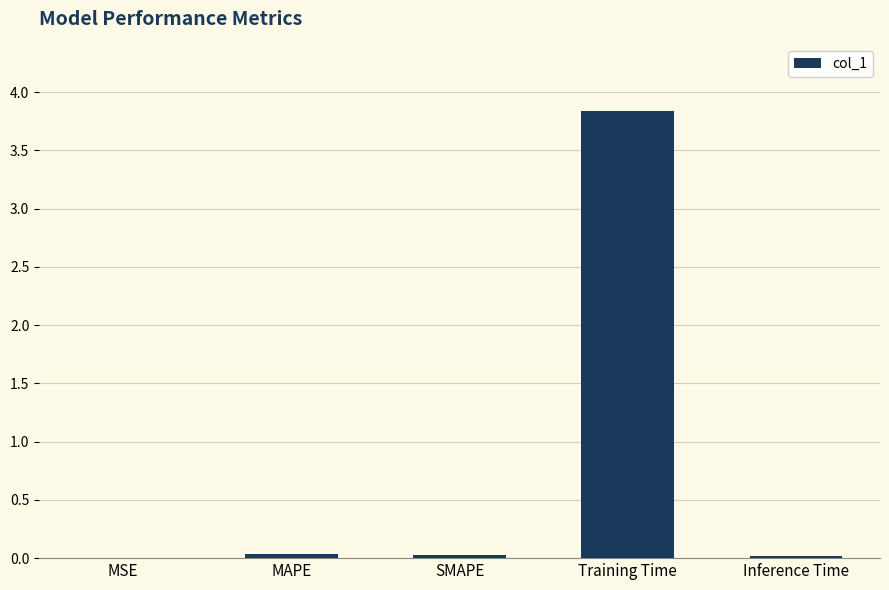

Which has a higher value, Inference Time or Training Time?

Training Time